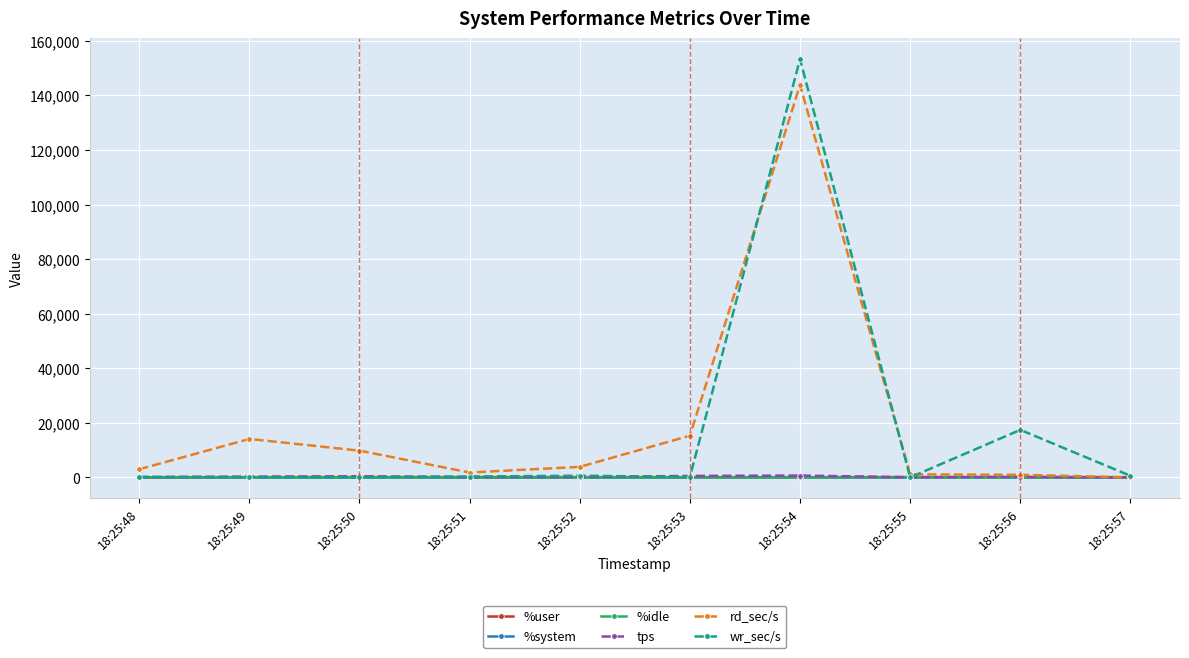

Is this an area chart (filled region under the line)?

No